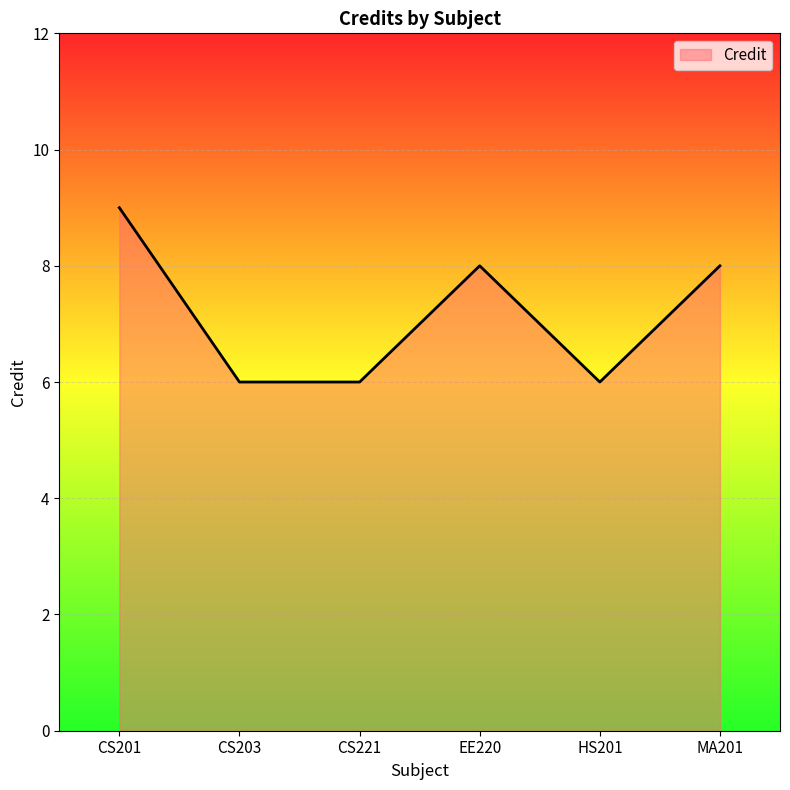

The chart shows a value of 9 at CS201. True or false?

True